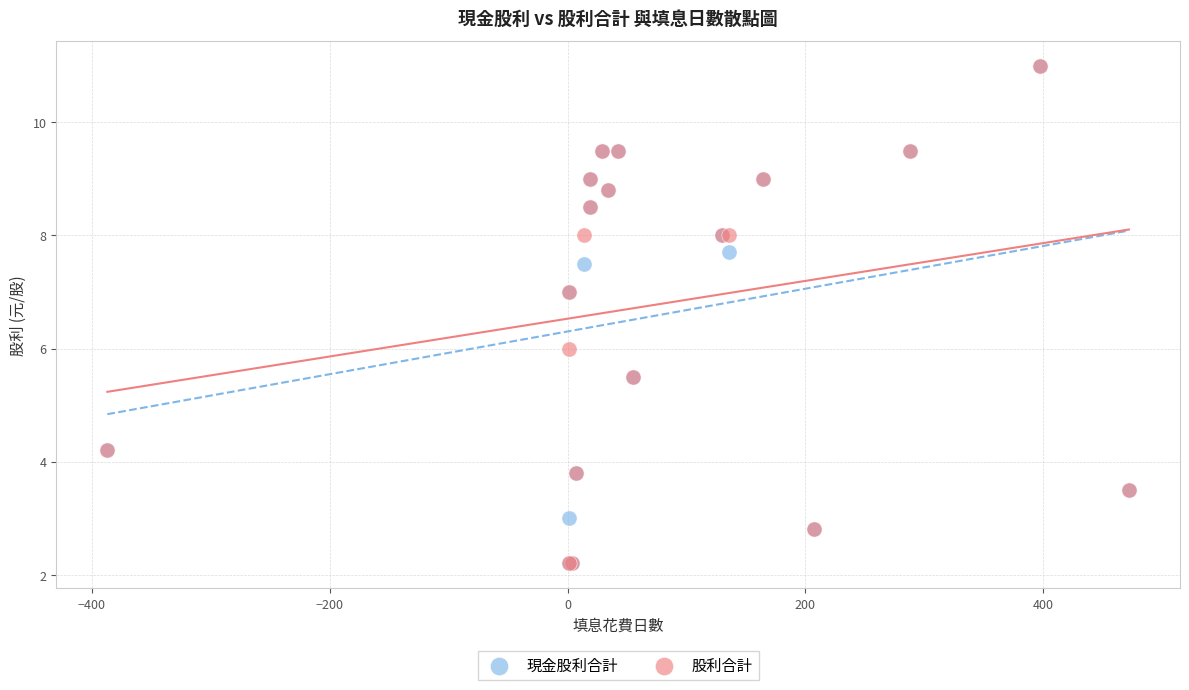

What are all the series names shown in the legend?

現金股利合計, 股利合計